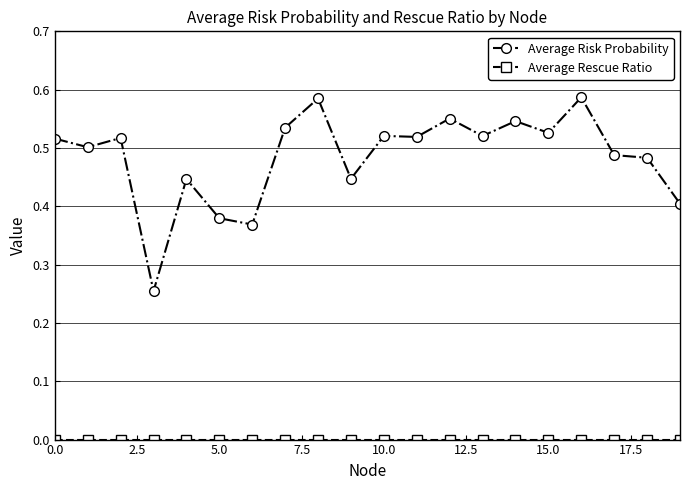

How many Average Risk Probability values are between 0 and 1?

20